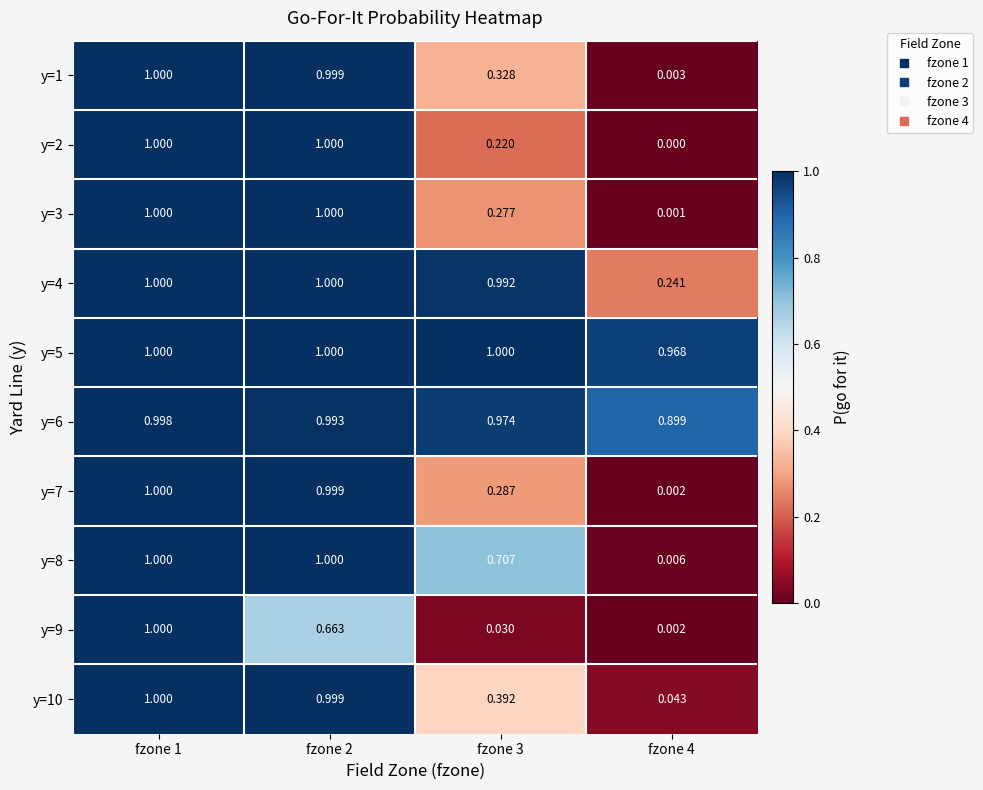

Is the value of y=6 at fzone 3 greater than the value of y=3 at fzone 4?

Yes